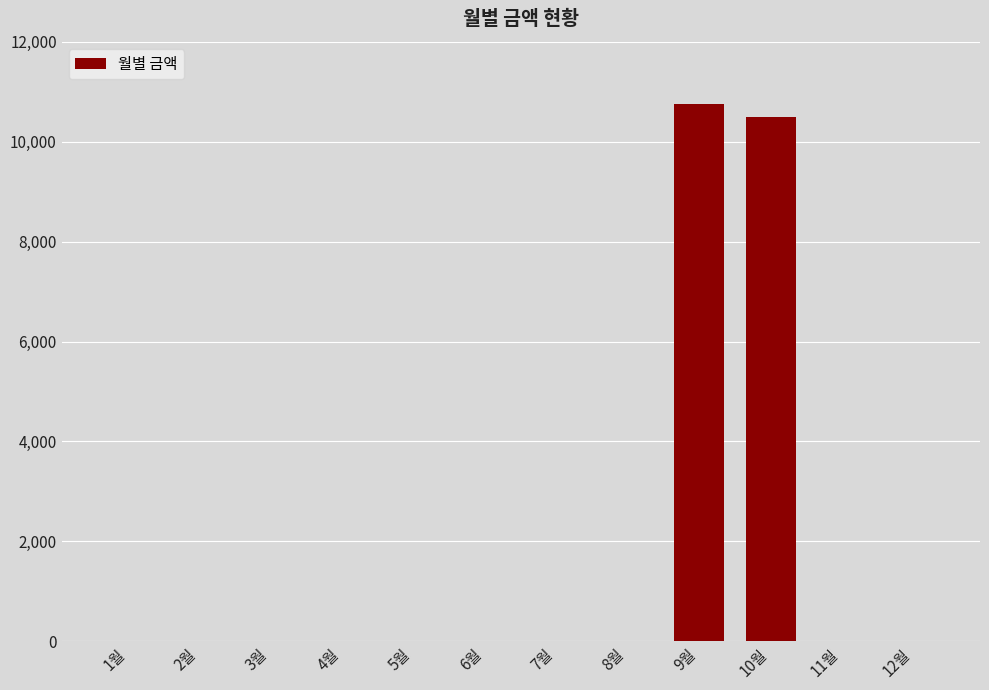

Are the bars horizontal?

No